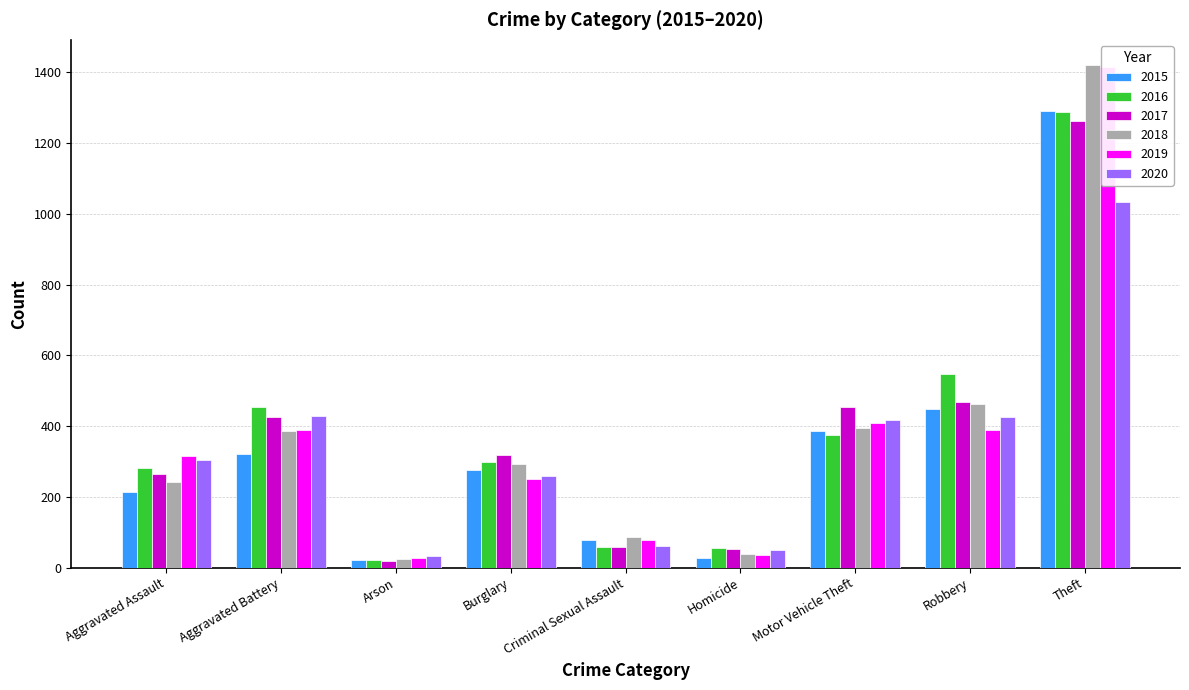

Where does the 2019 series first go above 316?

Aggravated Battery